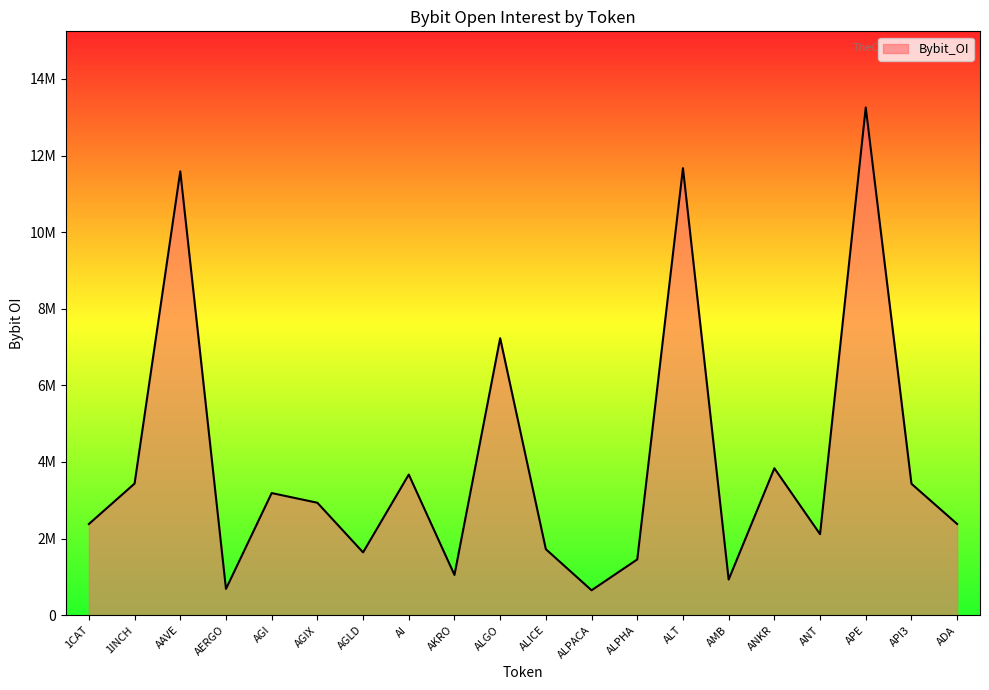

Is this an area chart (filled region under the line)?

Yes